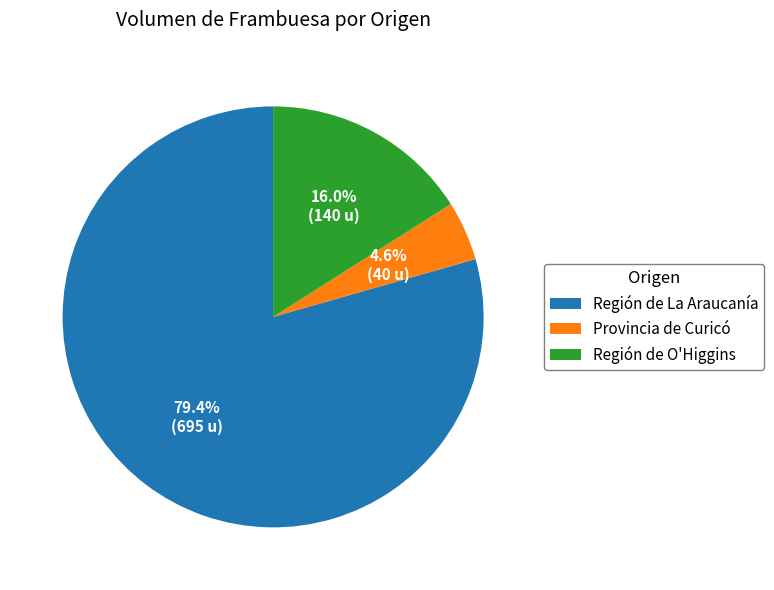

Does Provincia de Curicó represent more than half of the total?

No